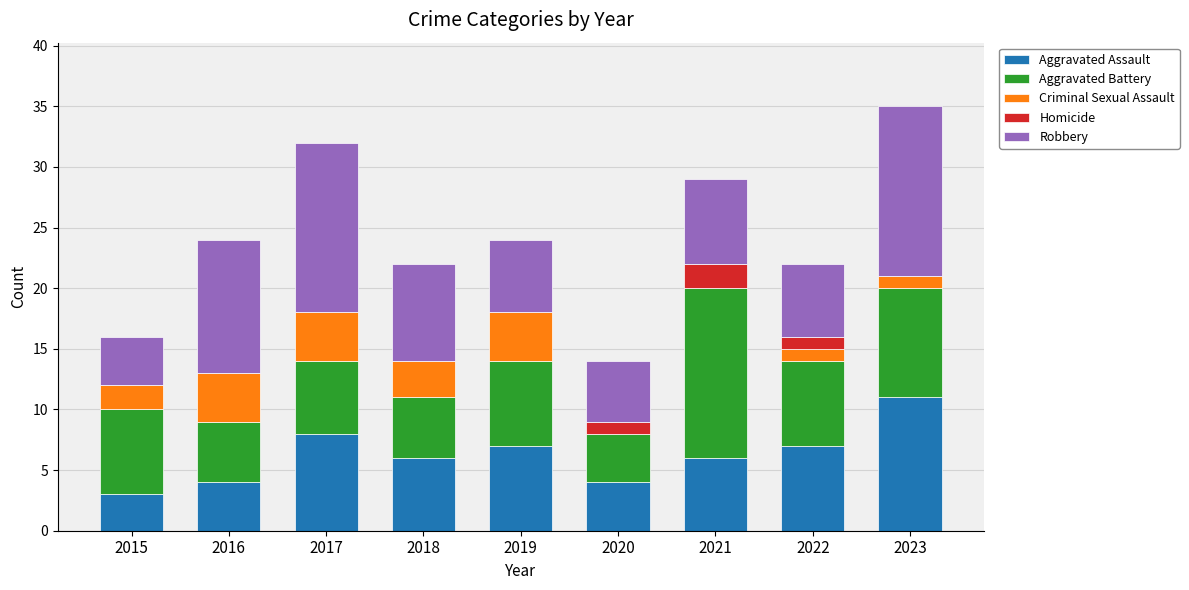

What is the total value across all series at 2018?

22